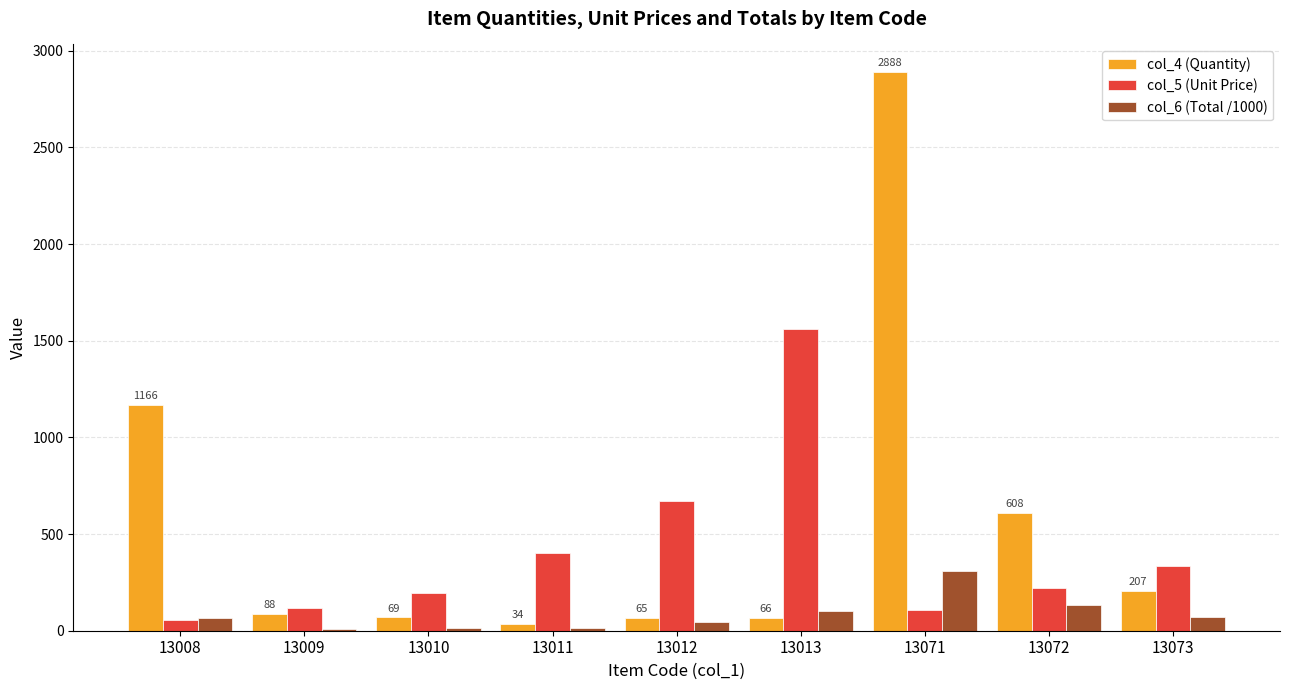

What is the average value of the col_6 (Total /1000) series?

84.7